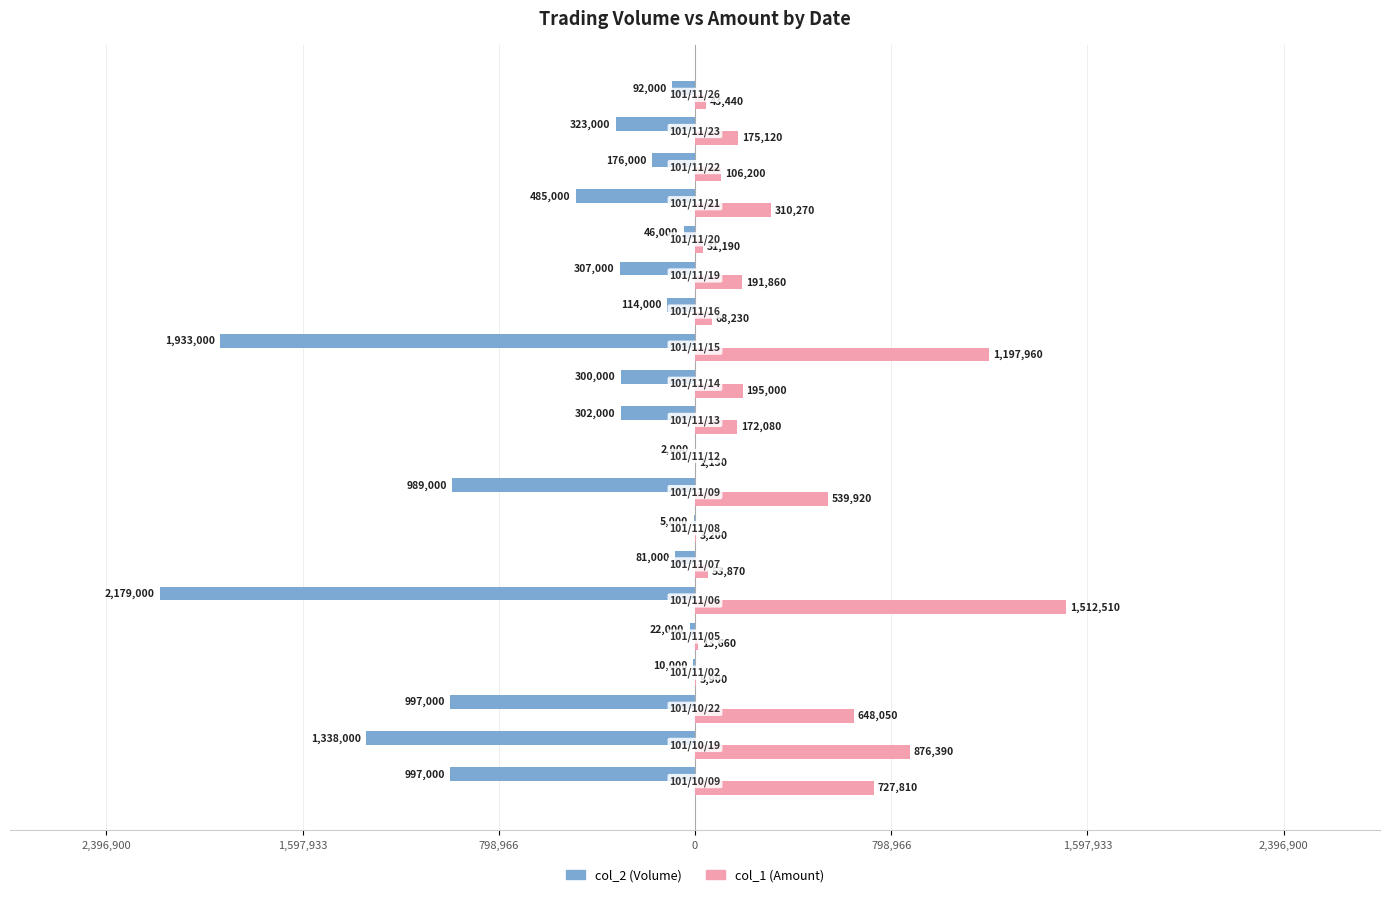

Reading left to right, list all the values displayed in this chart.

col_2 (Volume): -997000	-1338000	-997000	-10000	-22000	-2179000	-81000	-5000	-989000	-2000	-302000	-300000	-1933000	-114000	-307000	-46000	-485000	-176000	-323000	-92000
col_1 (Amount): 727810	876390	648050	5900	13660	1512510	53870	3200	539920	1130	172080	195000	1197960	68230	191860	31190	310270	106200	175120	43440